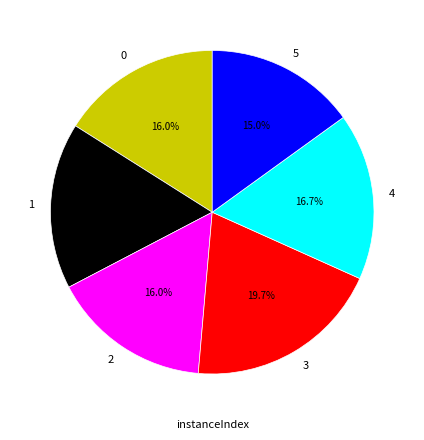

Is it true that 0 is 25% of the pie?

False